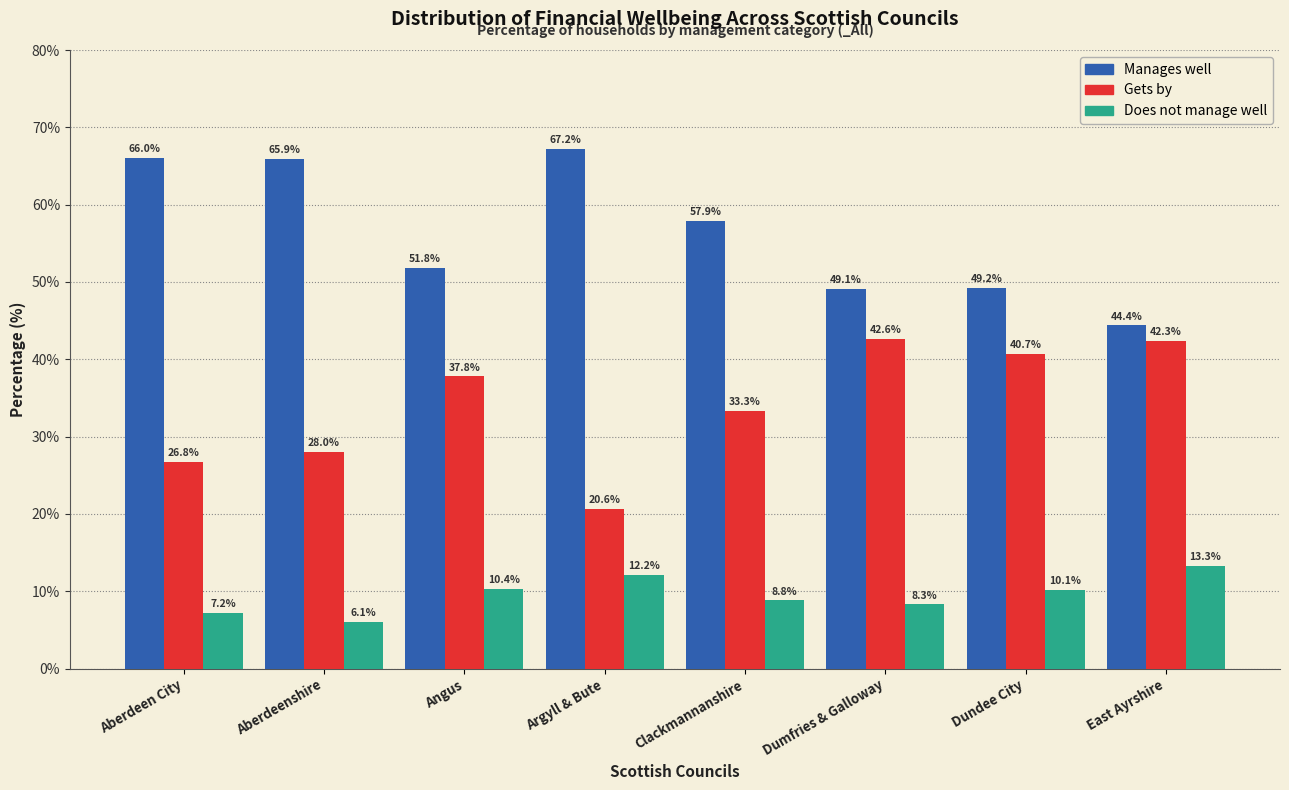

Reading left to right, what are all the values shown in this chart?

Manages well: Aberdeen City=66.0	Aberdeenshire=65.9	Angus=51.8	Argyll & Bute=67.2	Clackmannanshire=57.9	Dumfries & Galloway=49.1	Dundee City=49.2	East Ayrshire=44.4
Gets by: Aberdeen City=26.8	Aberdeenshire=28.0	Angus=37.8	Argyll & Bute=20.6	Clackmannanshire=33.3	Dumfries & Galloway=42.6	Dundee City=40.7	East Ayrshire=42.3
Does not manage well: Aberdeen City=7.2	Aberdeenshire=6.1	Angus=10.4	Argyll & Bute=12.2	Clackmannanshire=8.8	Dumfries & Galloway=8.3	Dundee City=10.1	East Ayrshire=13.3